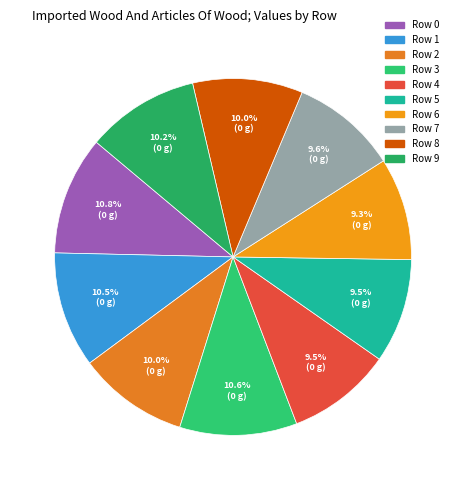

To the nearest percent, what percentage of the pie is Row 4?

9%